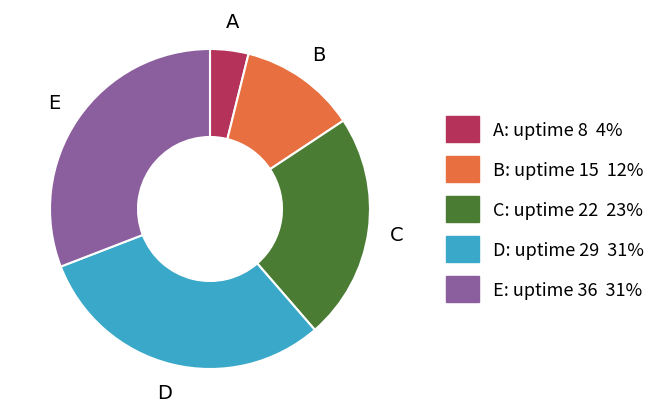

Is there a majority slice in this chart?

No